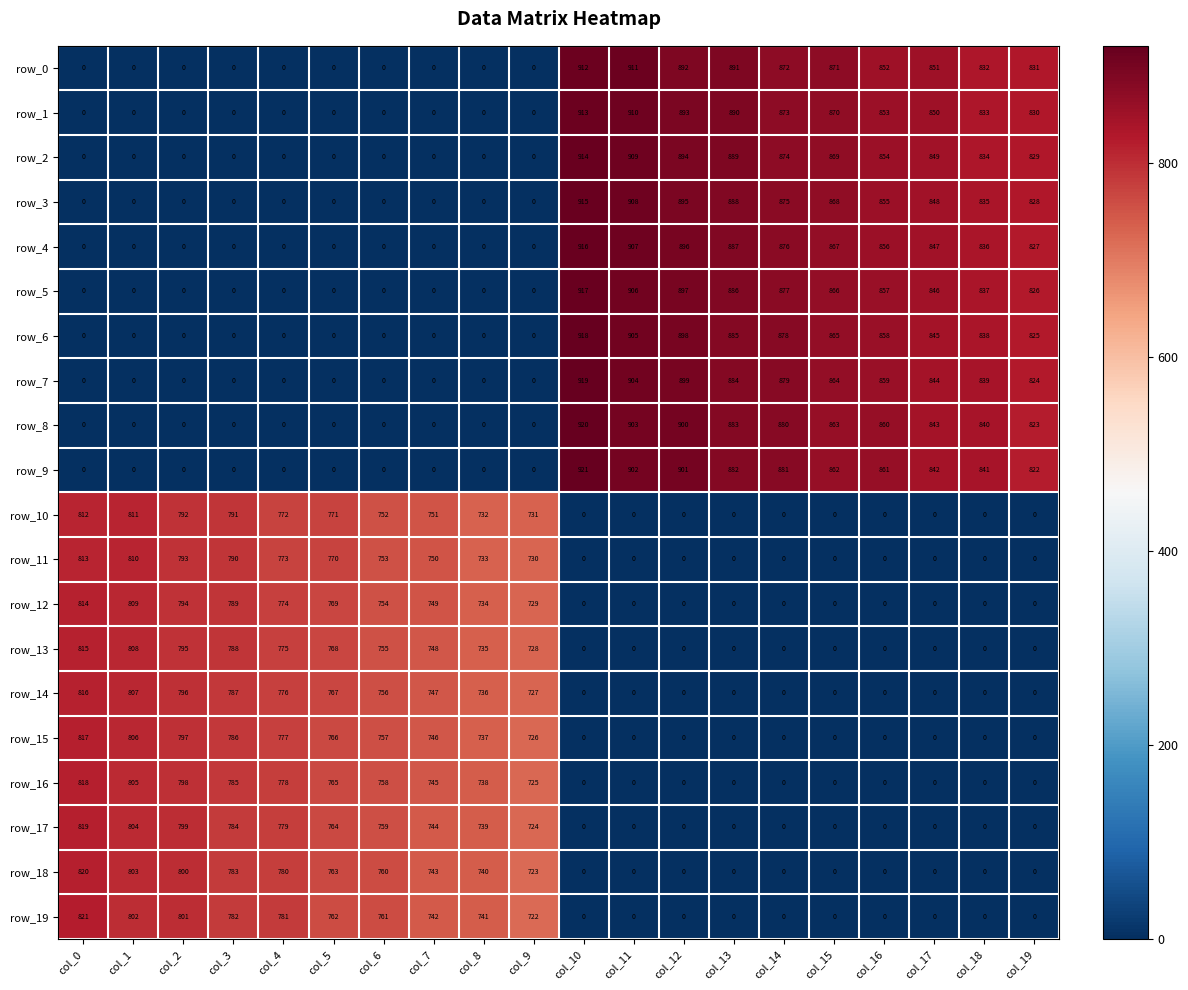

The row_3 series shows -335.8 at col_8. True or false?

False